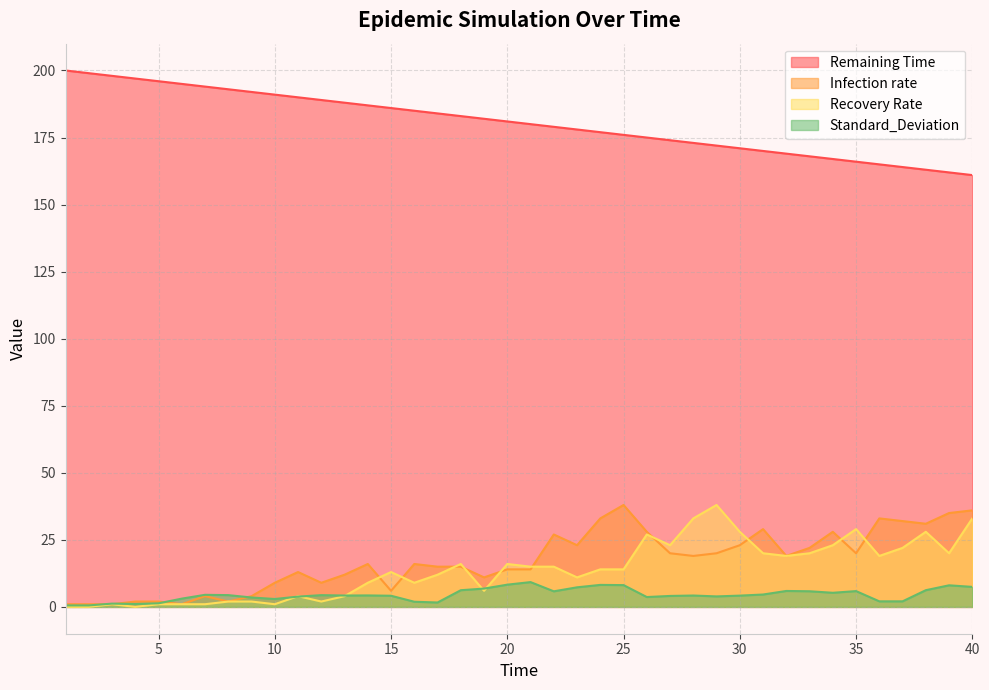

The value of Remaining Time at 11 is 268.5. True or false?

False